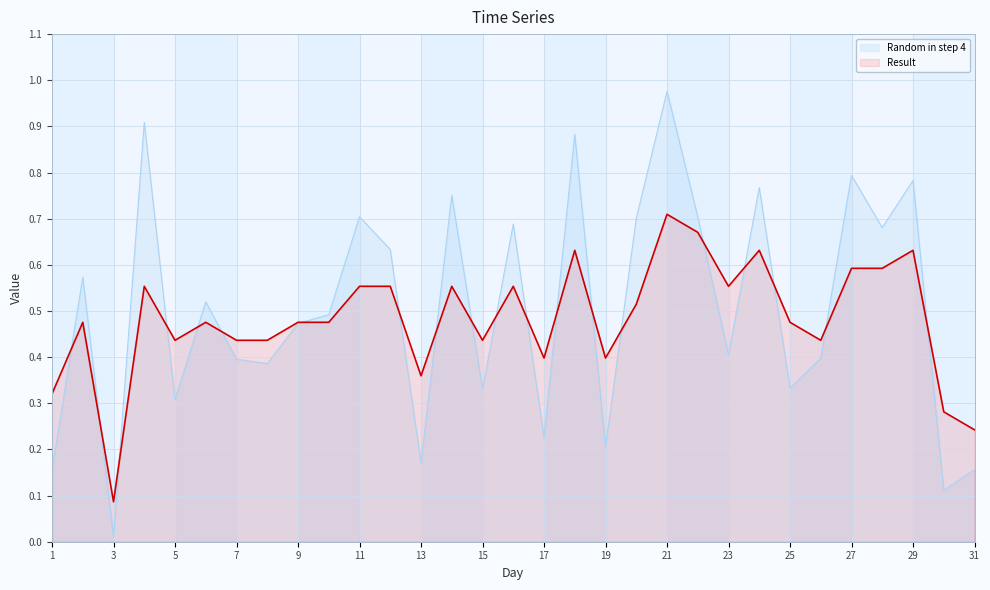

Reading left to right, extract all data points from this chart.

Random in step 4: 0.2	0.6	0.0	0.9	0.3	0.5	0.4	0.4	0.5	0.5	0.7	0.6	0.2	0.8	0.3	0.7	0.2	0.9	0.2	0.7	1.0	0.7	0.4	0.8	0.3	0.4	0.8	0.7	0.8	0.1	0.2
Result: 0.3	0.5	0.1	0.6	0.4	0.5	0.4	0.4	0.5	0.5	0.6	0.6	0.4	0.6	0.4	0.6	0.4	0.6	0.4	0.5	0.7	0.7	0.6	0.6	0.5	0.4	0.6	0.6	0.6	0.3	0.2